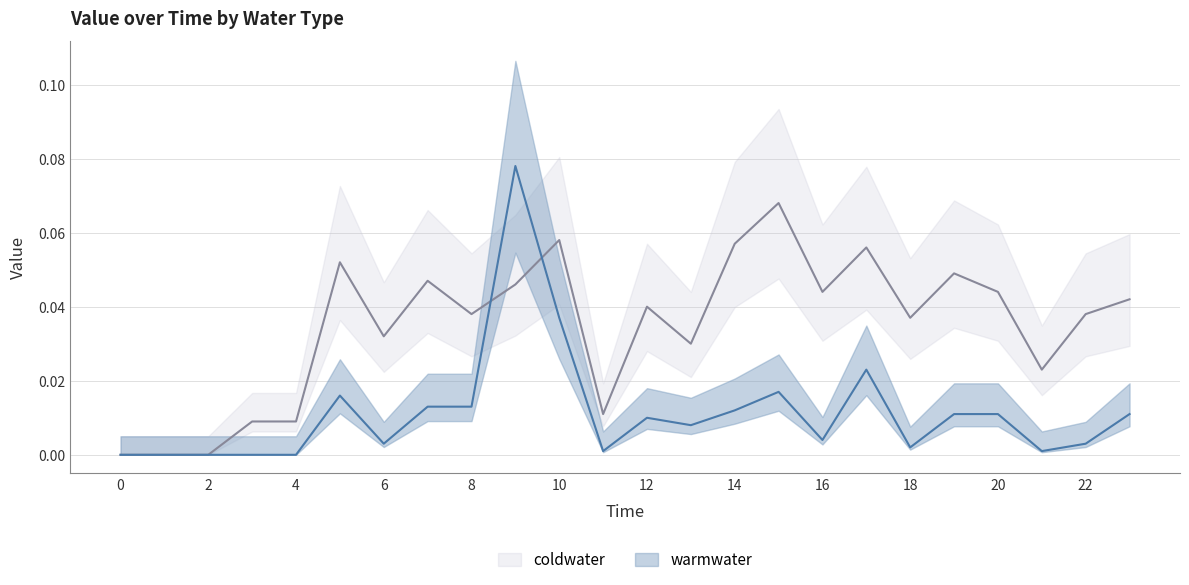

Reading right to left, extract all data points from this chart.

warmwater: 23=0.0	22=0.0	21=0.0	20=0.0	19=0.0	18=0.0	17=0.0	16=0.0	15=0.0	14=0.0	13=0.0	12=0.0	11=0.0	10=0.0	9=0.1	8=0.0	7=0.0	6=0.0	5=0.0	4=0.0	3=0.0	2=0.0	1=0.0	0=0.0
coldwater: 23=0.0	22=0.0	21=0.0	20=0.0	19=0.0	18=0.0	17=0.1	16=0.0	15=0.1	14=0.1	13=0.0	12=0.0	11=0.0	10=0.1	9=0.0	8=0.0	7=0.0	6=0.0	5=0.1	4=0.0	3=0.0	2=0.0	1=0.0	0=0.0